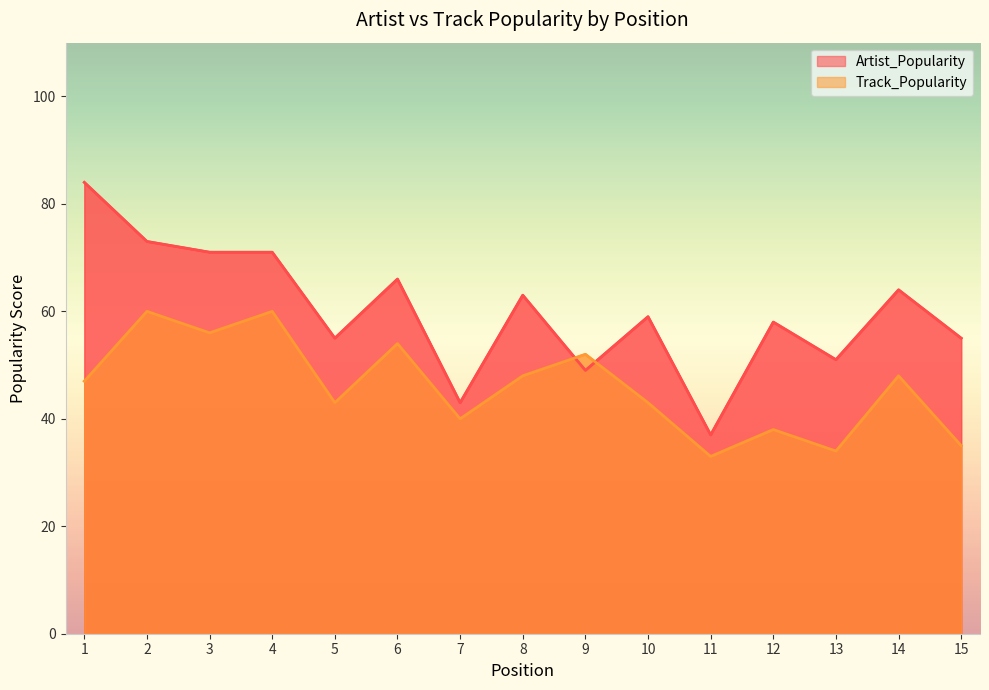

At which category does Artist_Popularity reach its first local peak?

6